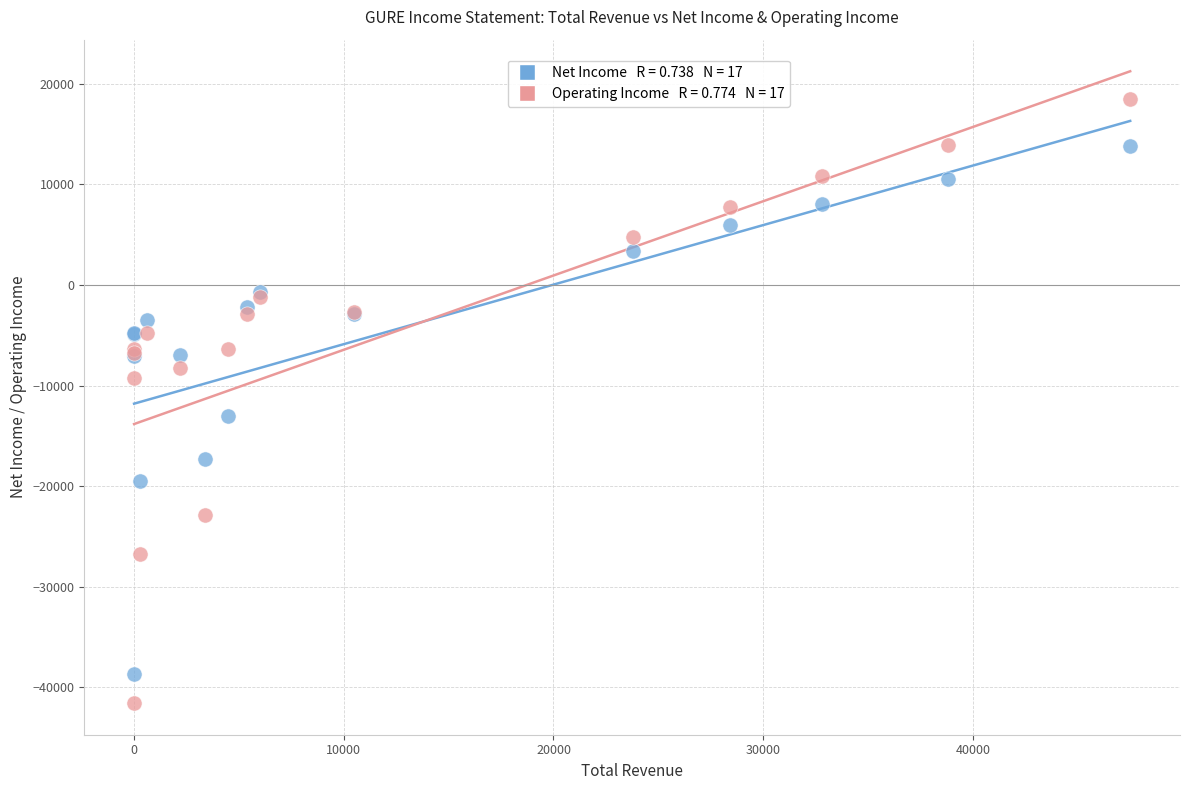

Across all series, what Y value is closest to -11550?

-13000